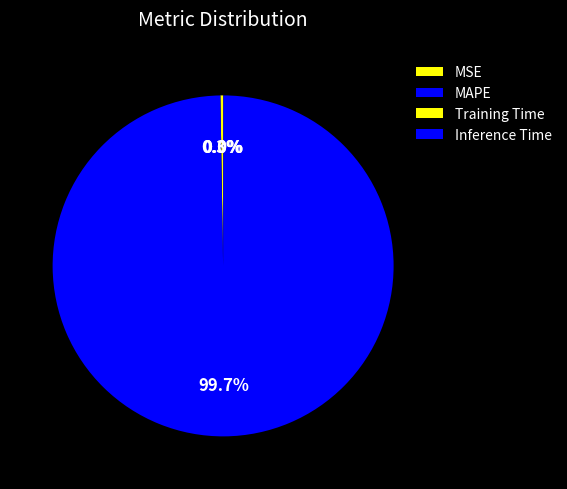

Is it true that MAPE is 99% of the pie?

False